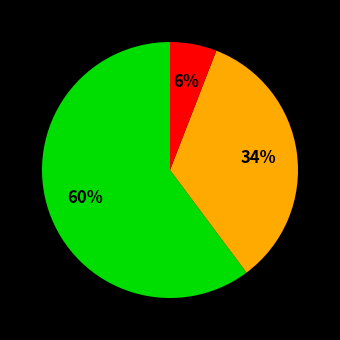

Is there a majority slice in this chart?

Yes